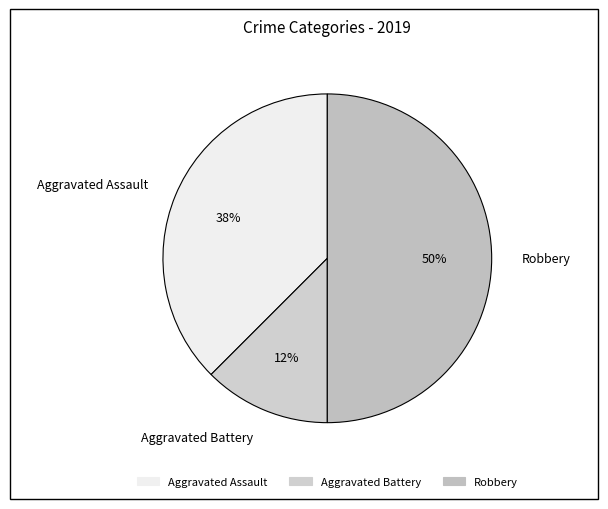

How many slices are in this pie chart?

3